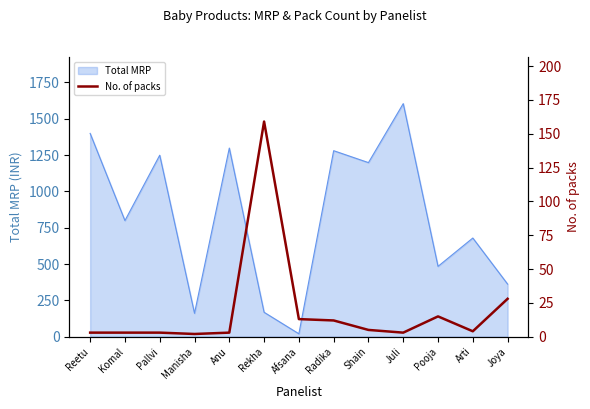

What is the highest value of the Total MRP series?

1604